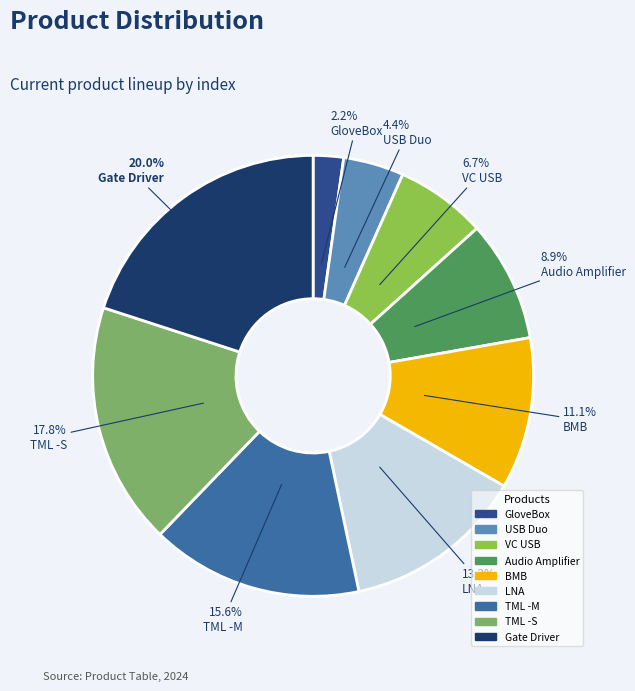

To the nearest percent, what percentage of the pie is VC USB?

7%